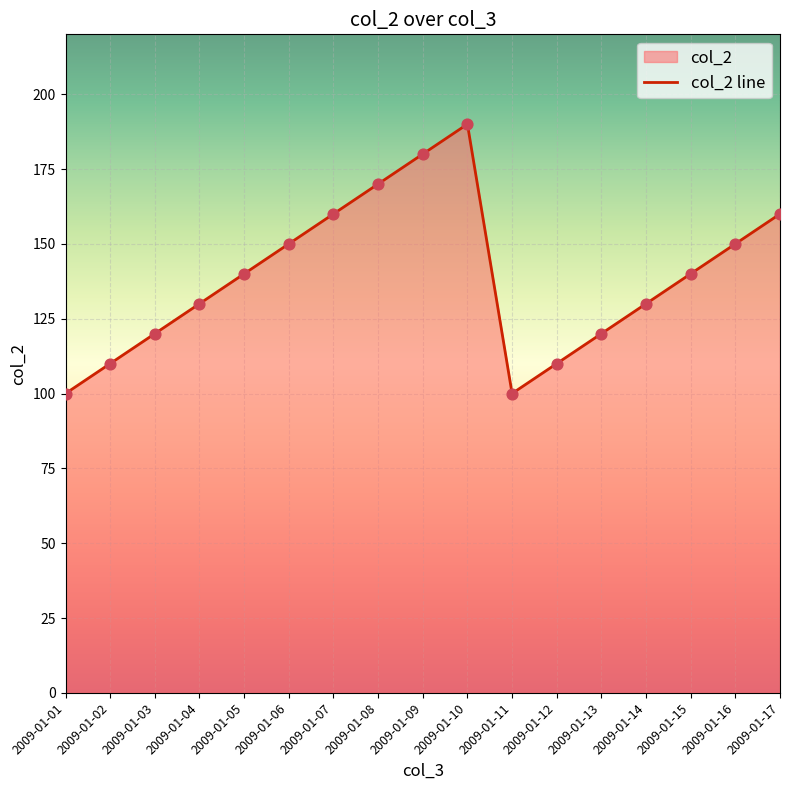

What is the change in value from 2009-01-03 to 2009-01-08?

+50